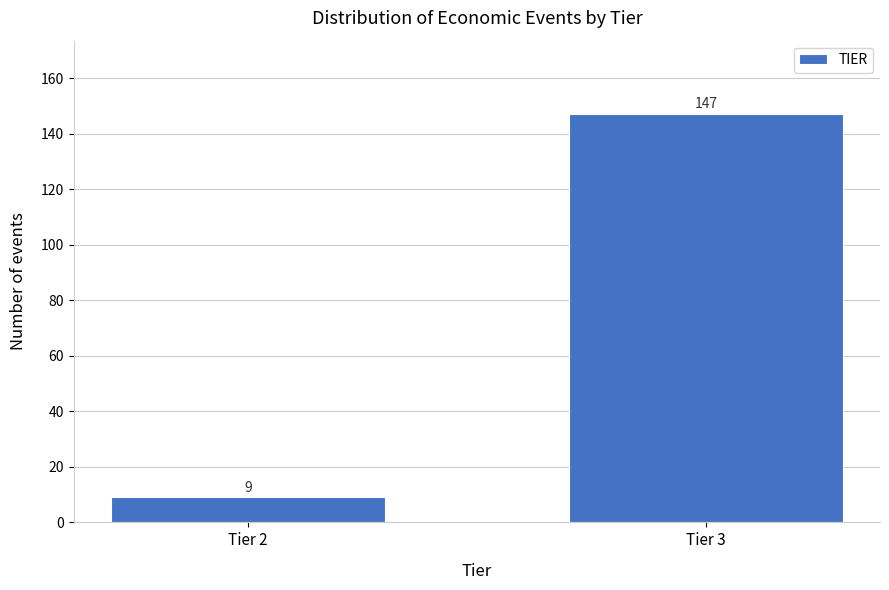

Reading right to left, list all the values displayed in this chart.

Tier 3=147	Tier 2=9